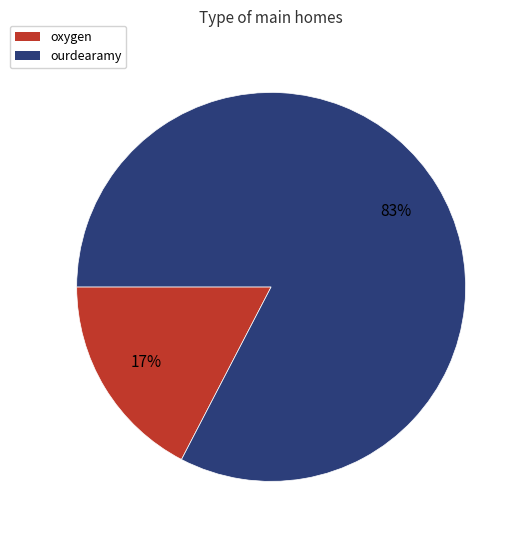

Rank the categories by value from highest to lowest.

ourdearamy, oxygen